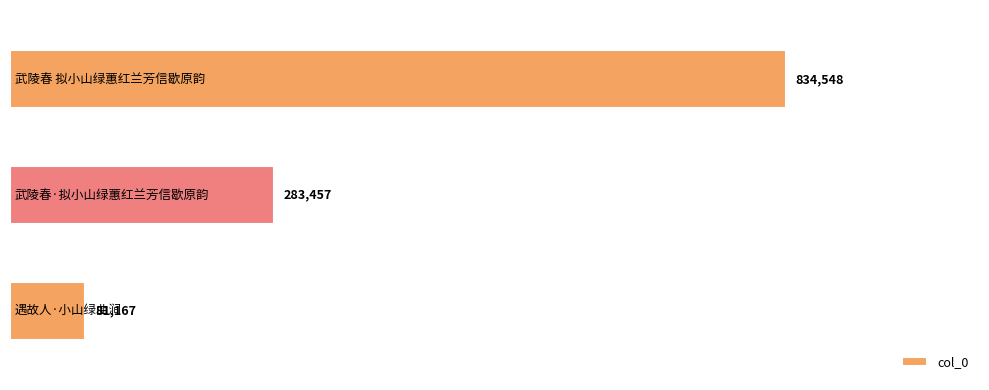

What is the value of the 3rd bar from the top?

81167